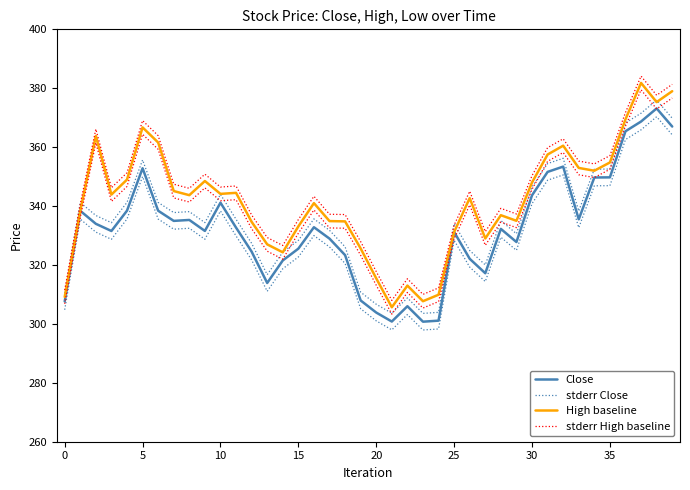

Which category has the lowest value in the Close series?

23